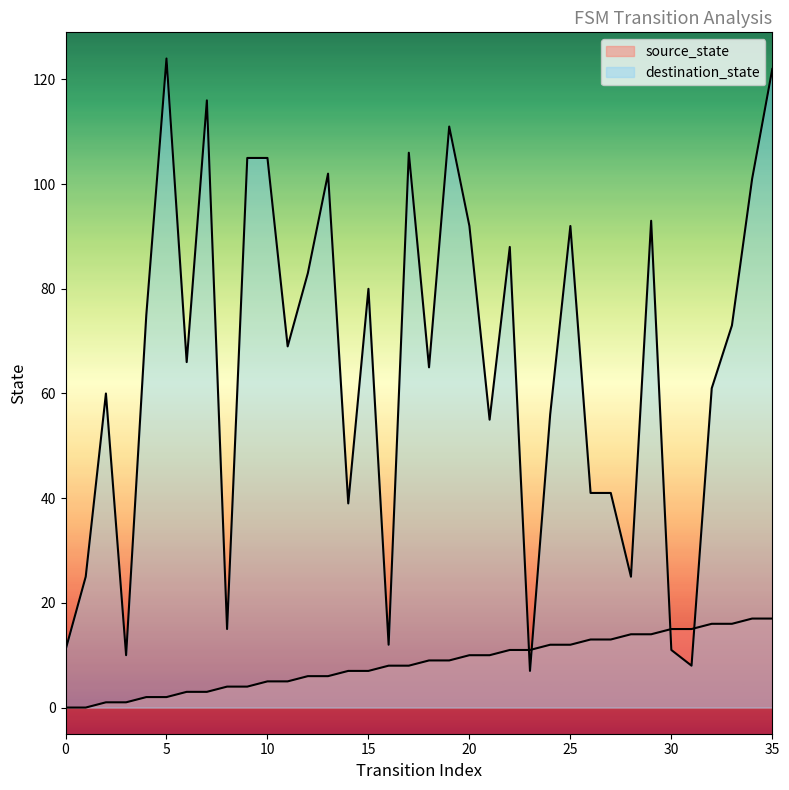

Does the chart display data point markers on the line(s)?

No